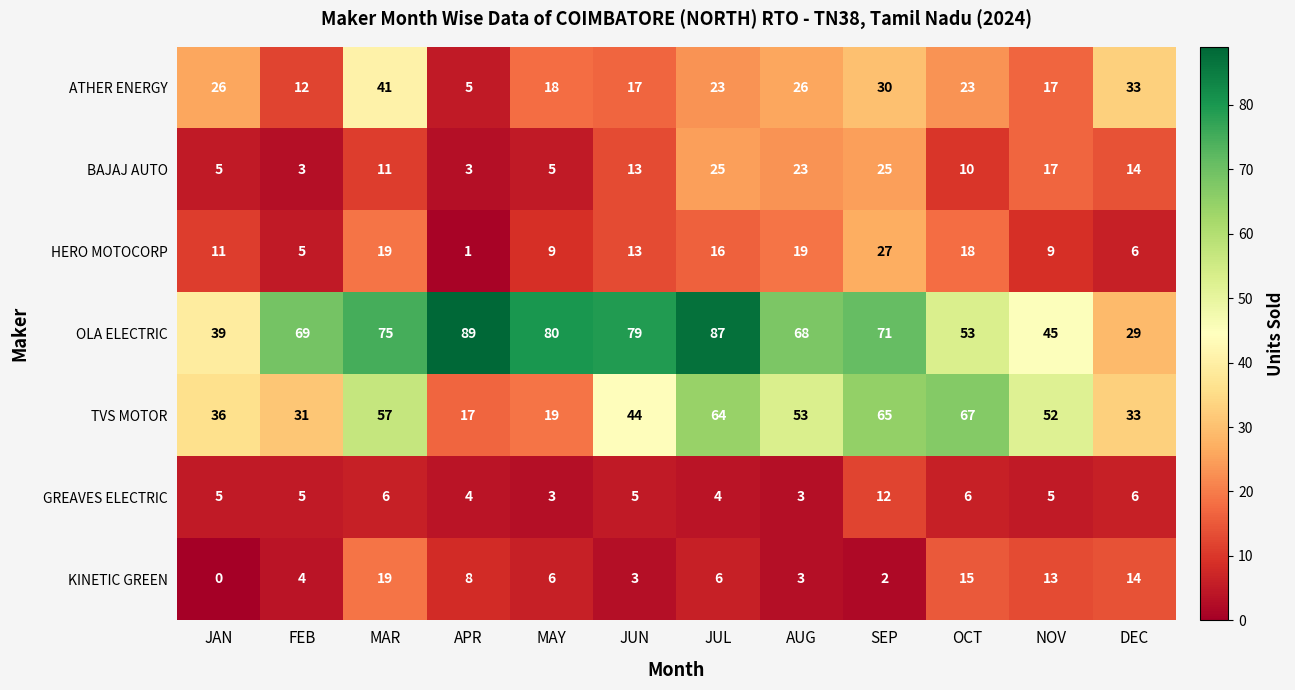

Which series has the widest spread of values?

OLA ELECTRIC